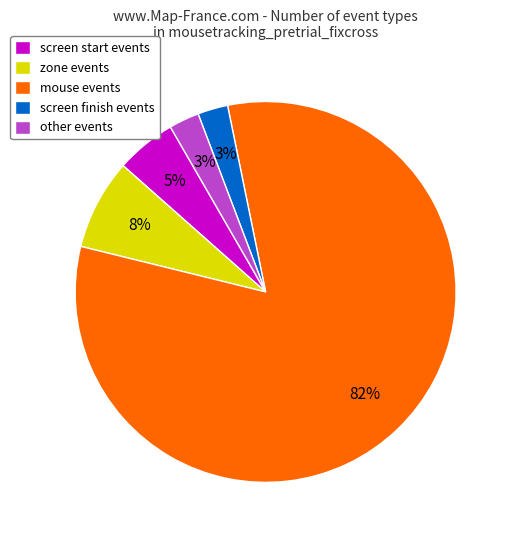

The other events slice represents 3% of the pie. True or false?

True